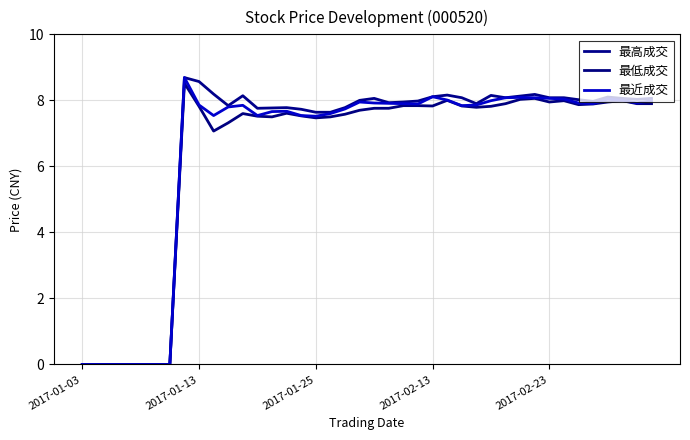

Which series has the largest total across all categories?

最高成交